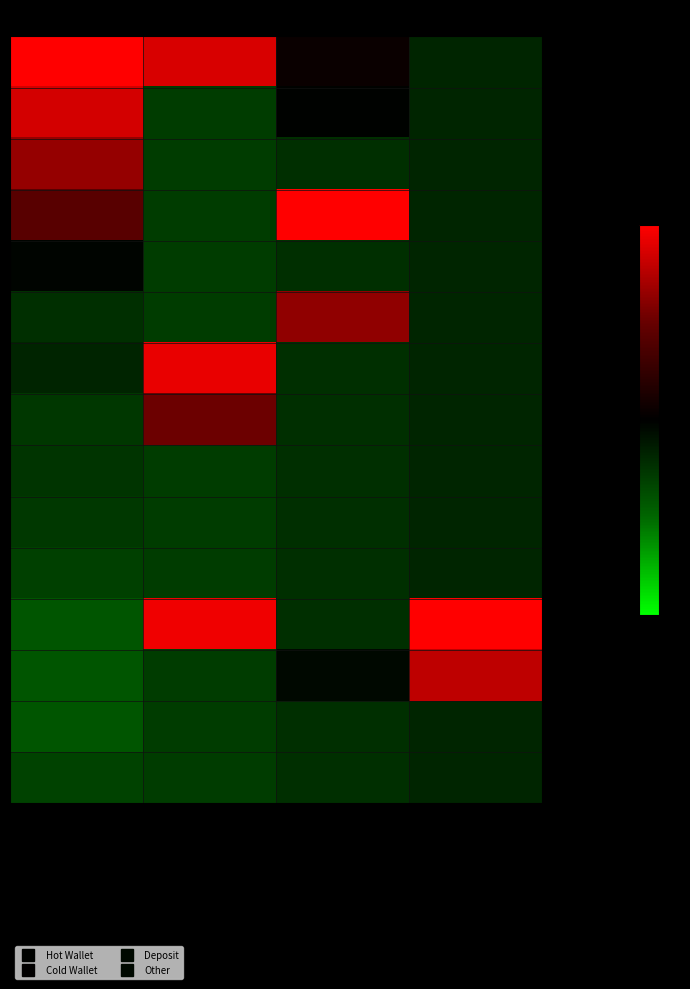

Which has a higher value, Deposit or Other?

Deposit